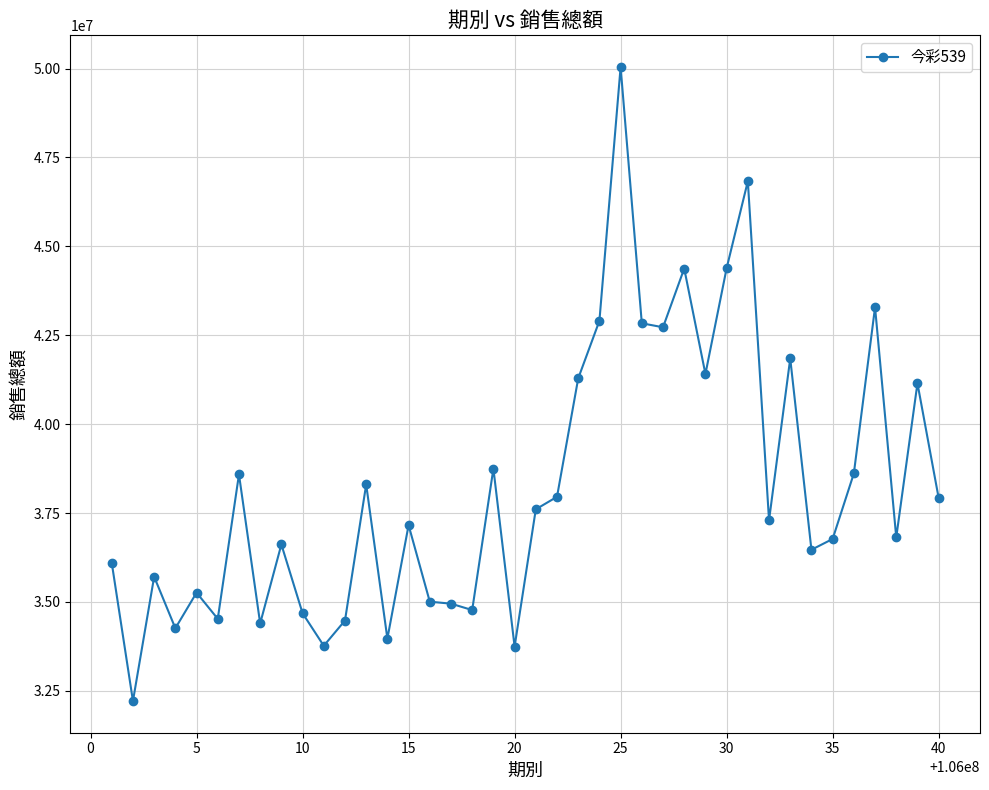

What is the greatest value displayed?

50043350